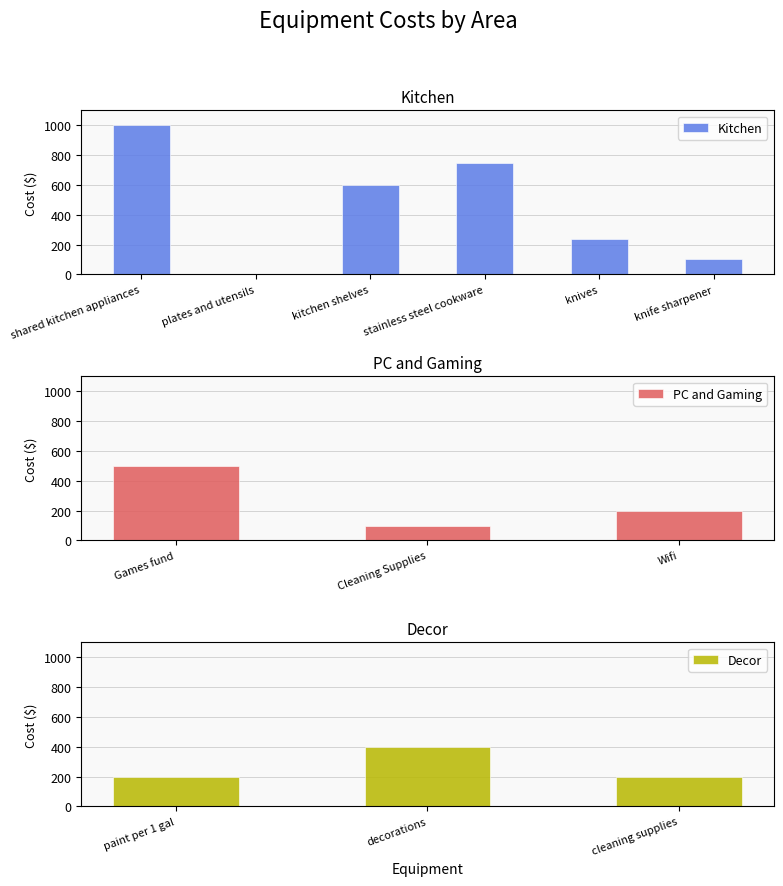

Rank the categories by value from highest to lowest.

shared kitchen appliances, stainless steel cookware, kitchen shelves, Games fund, decorations, knives, Wifi, paint per 1 gal, cleaning supplies, knife sharpener, Cleaning Supplies, plates and utensils